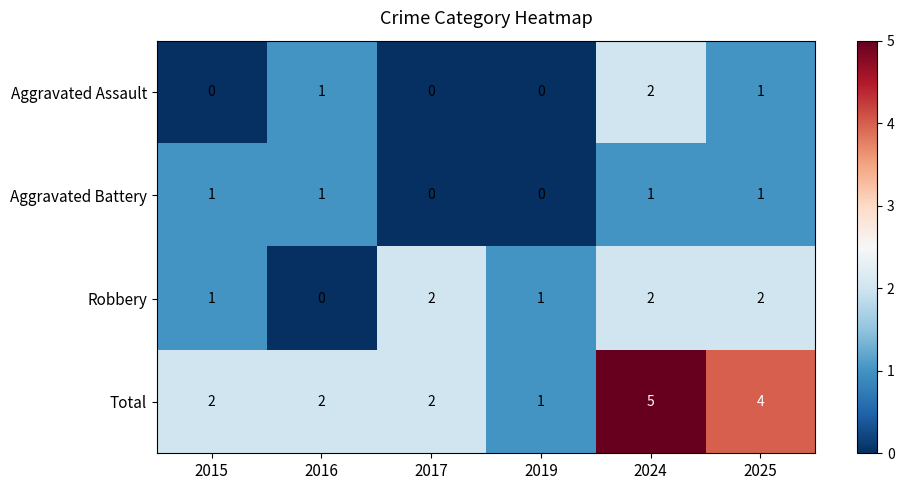

Which series has the widest spread of values?

Total